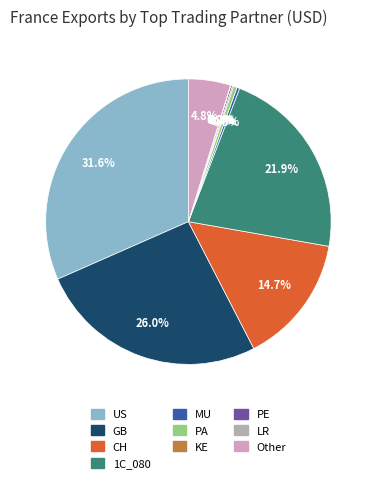

Does any single category account for the majority?

No